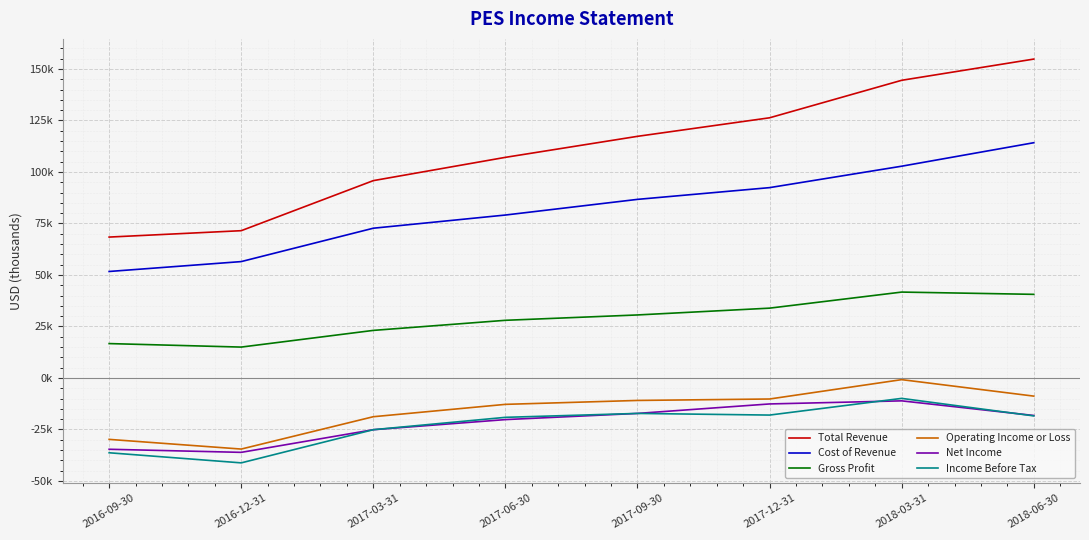

What is the highest value of the Operating Income or Loss series?

-800